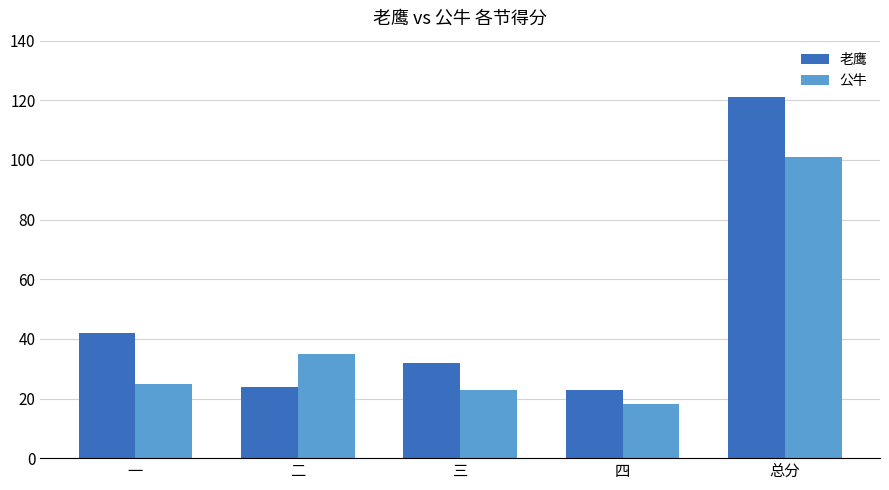

True or false: 公牛 has a value of 23 at 三.

True